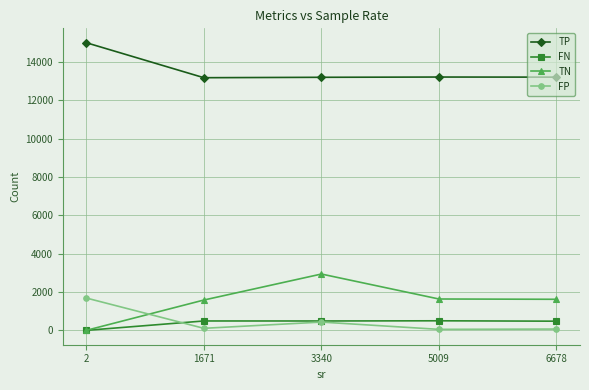

Where is the first local maximum for FP?

3340